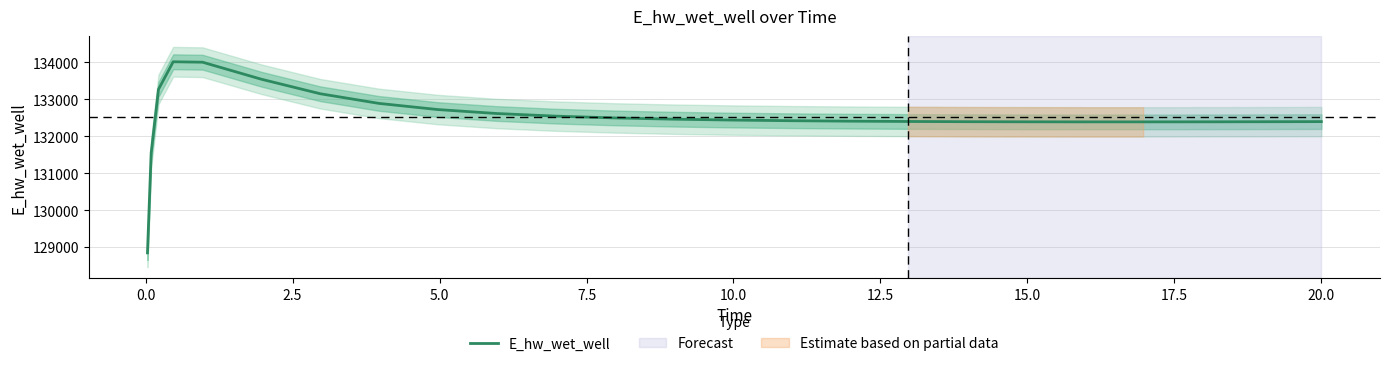

What is the highest value of the E_hw_wet_well series?

134010.9